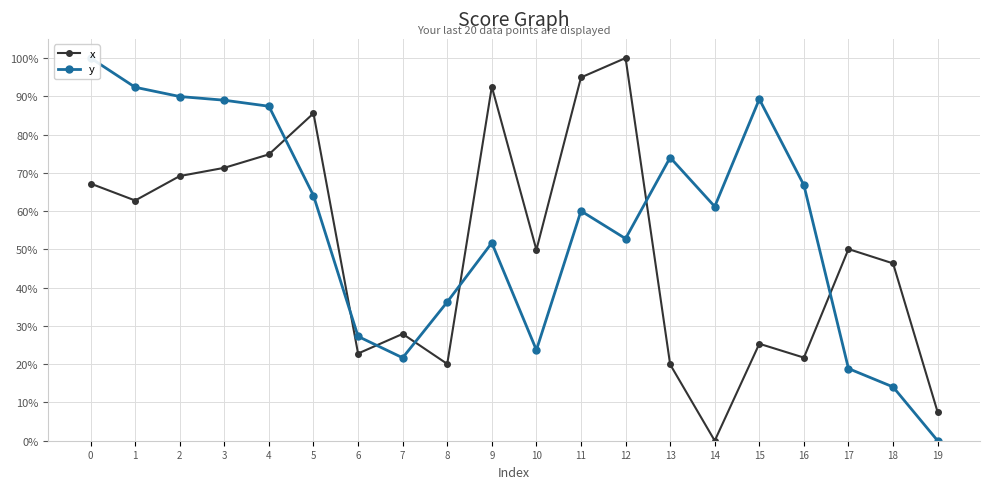

How many positive values does the y series have?

19